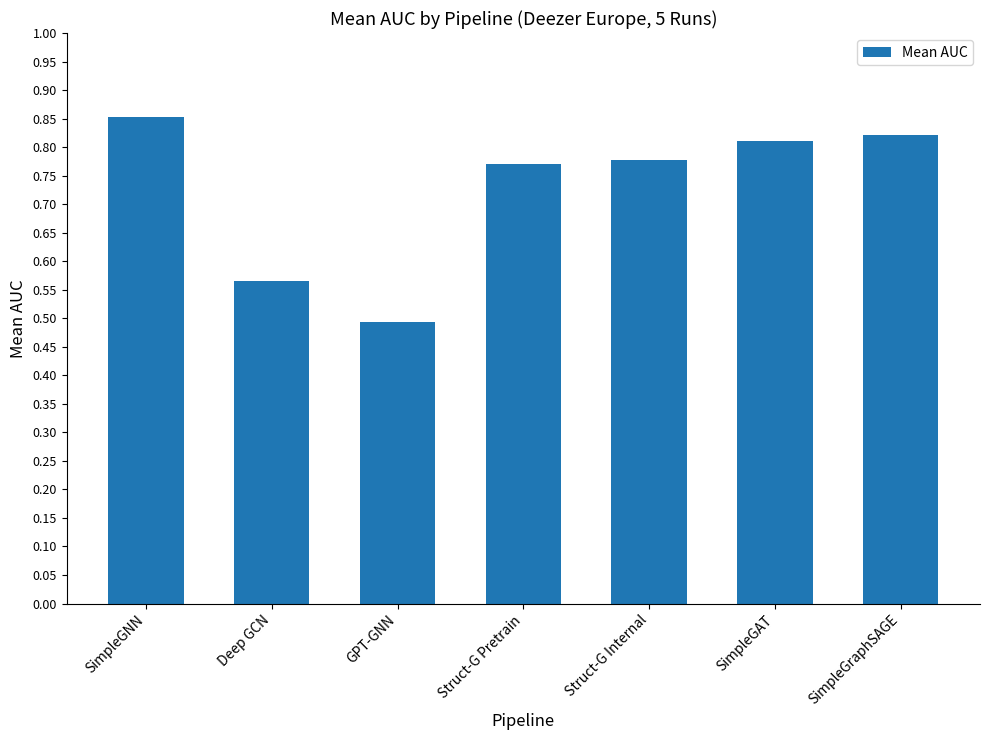

What is the label of the 2nd bar from the left?

Deep GCN